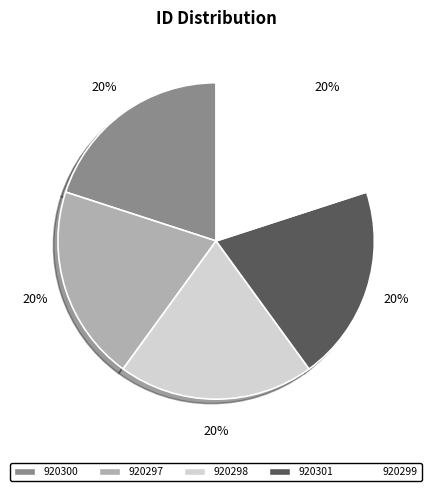

True or false: 920297 accounts for 20% of the total.

True